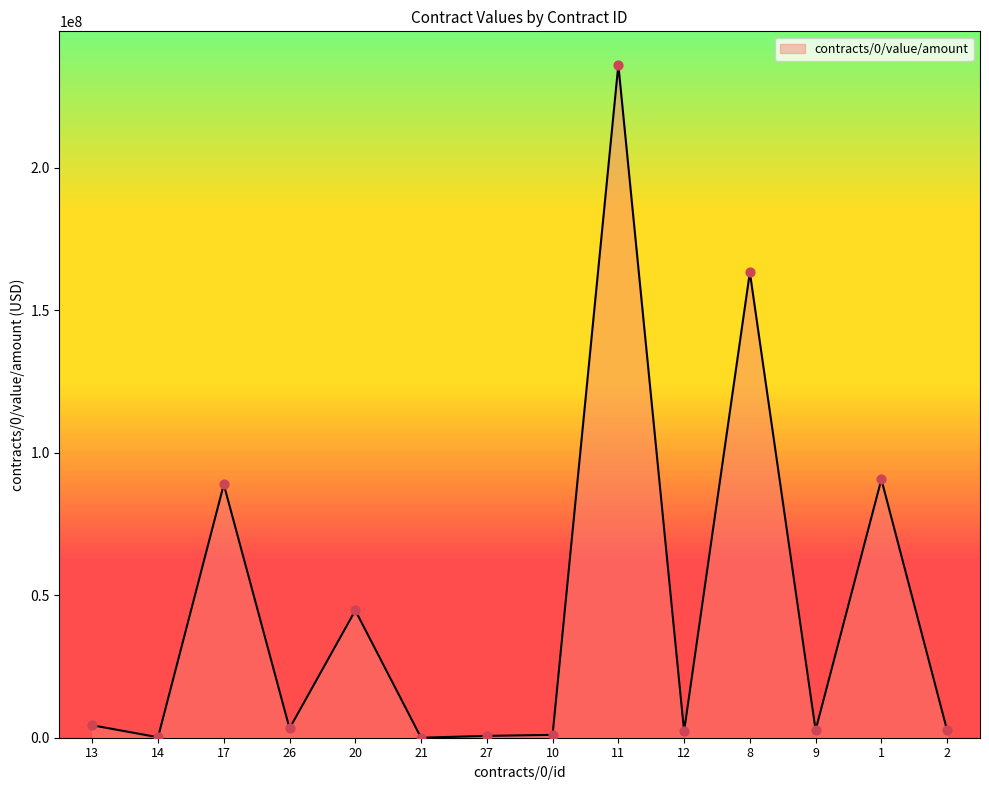

What is the change in value from 14 to 21?

-169938.9